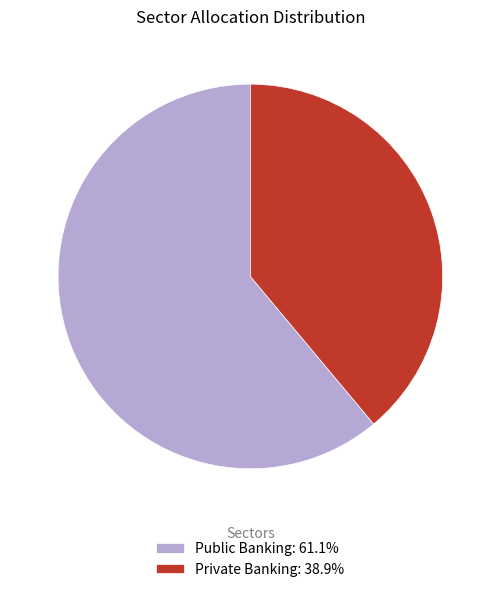

The Public Banking slice represents 61% of the pie. True or false?

True